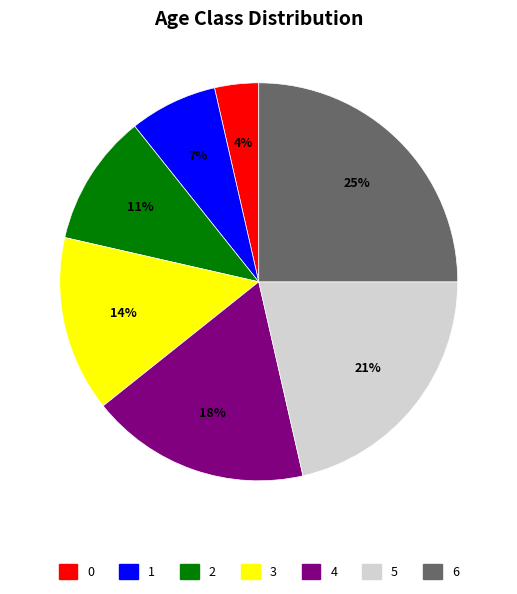

To the nearest percent, what portion does 3 represent?

14%